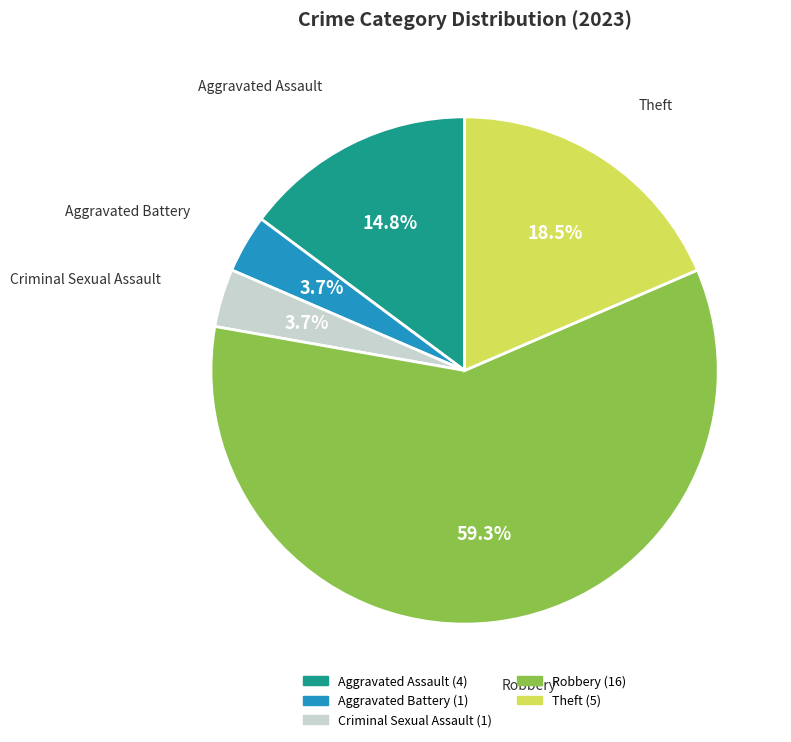

Combined, what portion of the pie is Aggravated Assault and Robbery?

74.1%